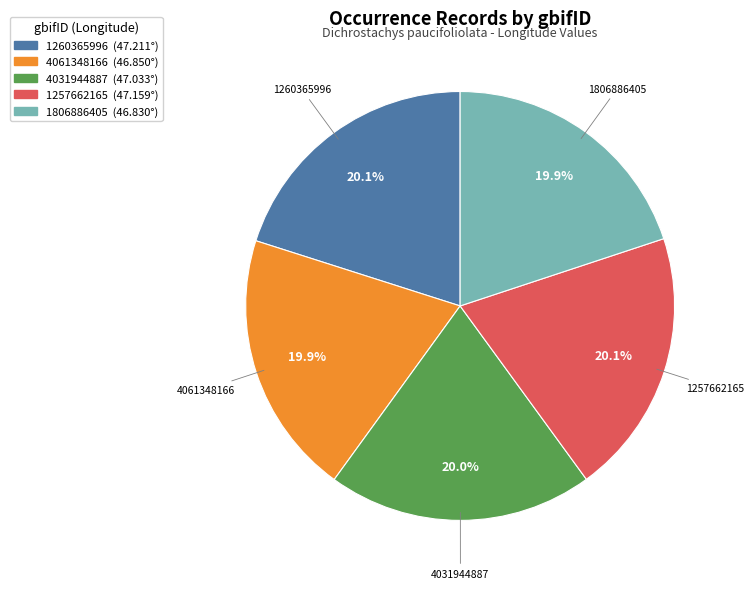

What is the ratio of the value at 1257662165 to the value at 1806886405?

1.0